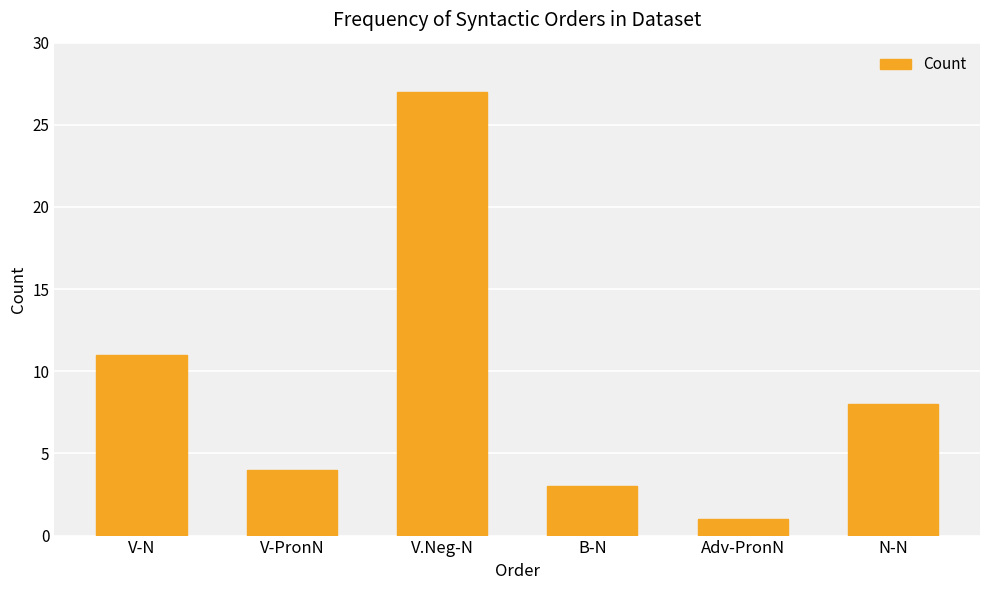

Which label corresponds to the smallest value in the chart?

Adv-PronN